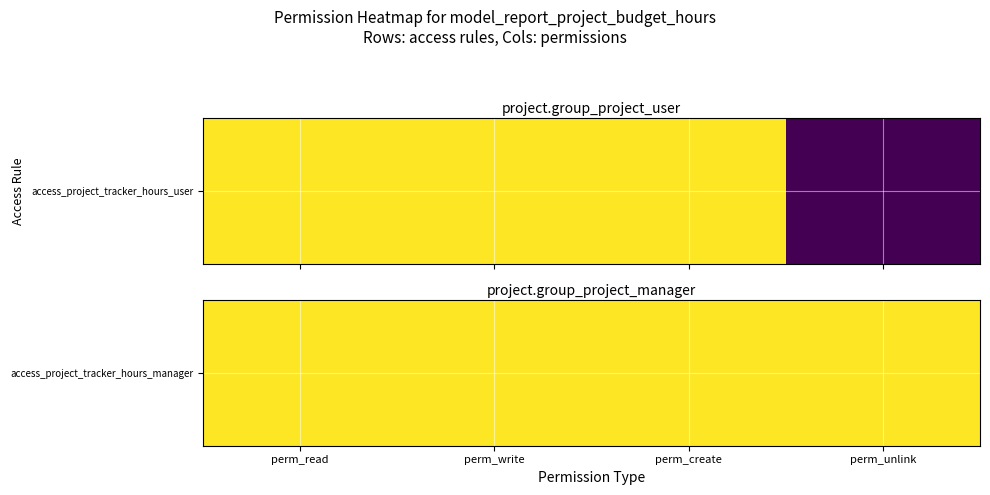

Count the number of categories in the chart.

4